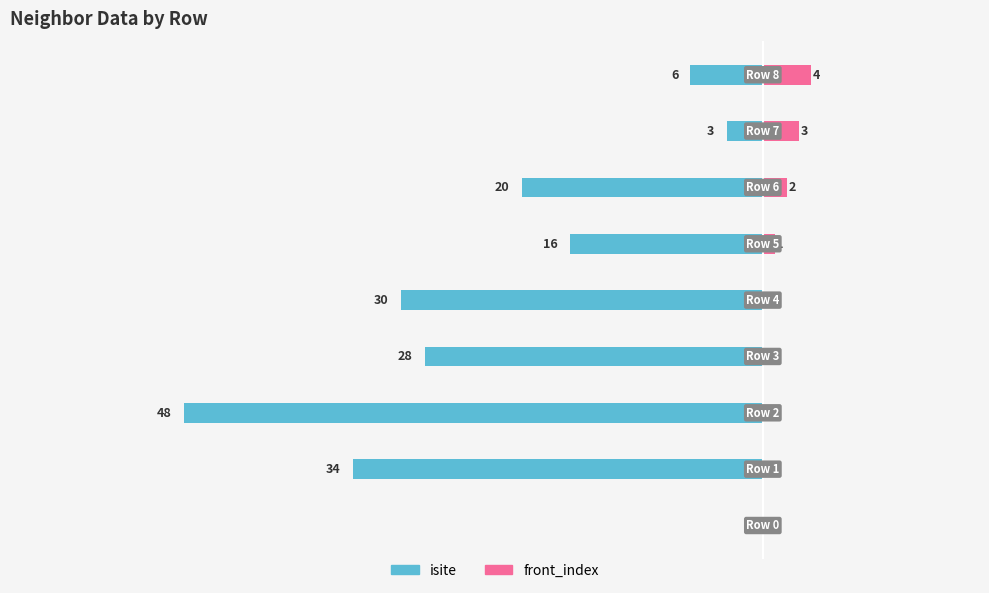

What is the difference between the second highest and second lowest values in the front_index series?

3